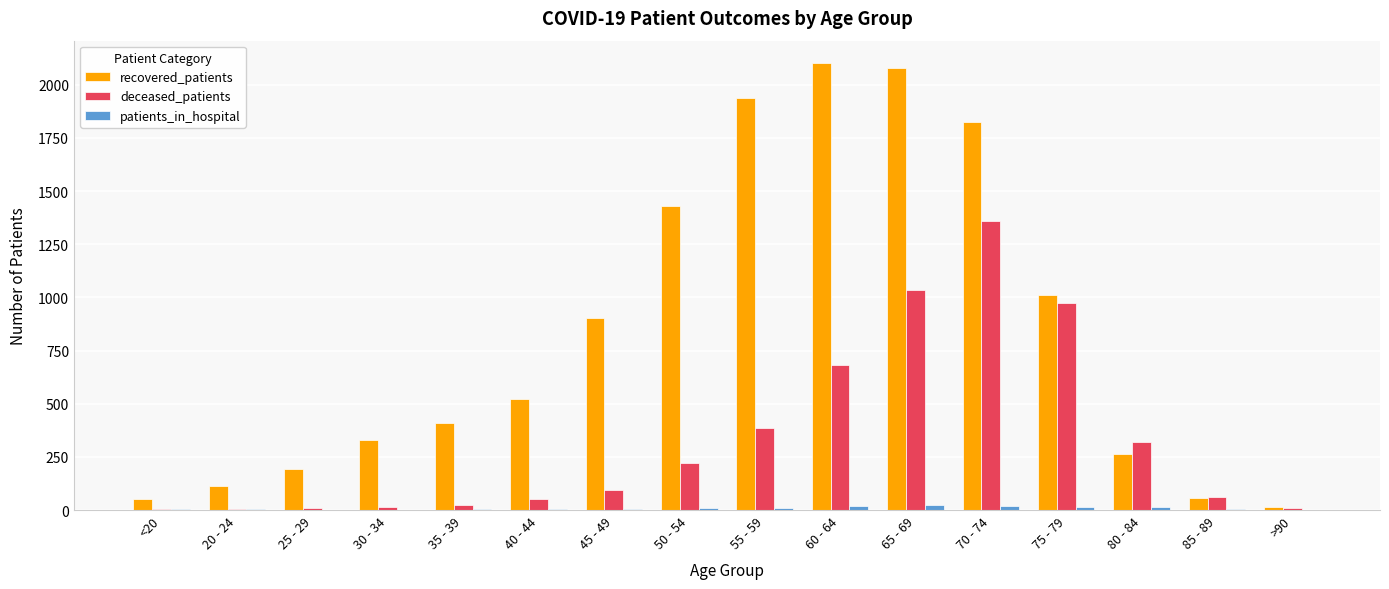

Which series has the widest spread of values?

recovered_patients